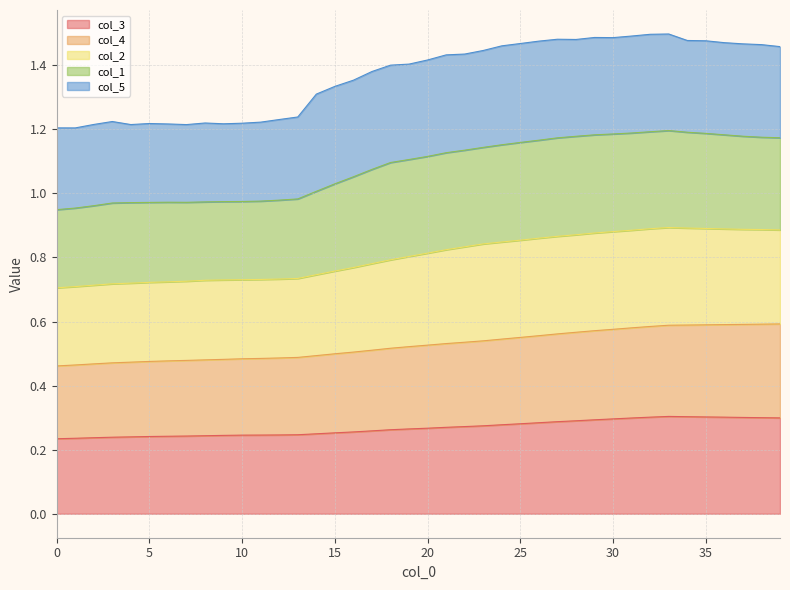

Does the chart display data point markers on the line(s)?

No